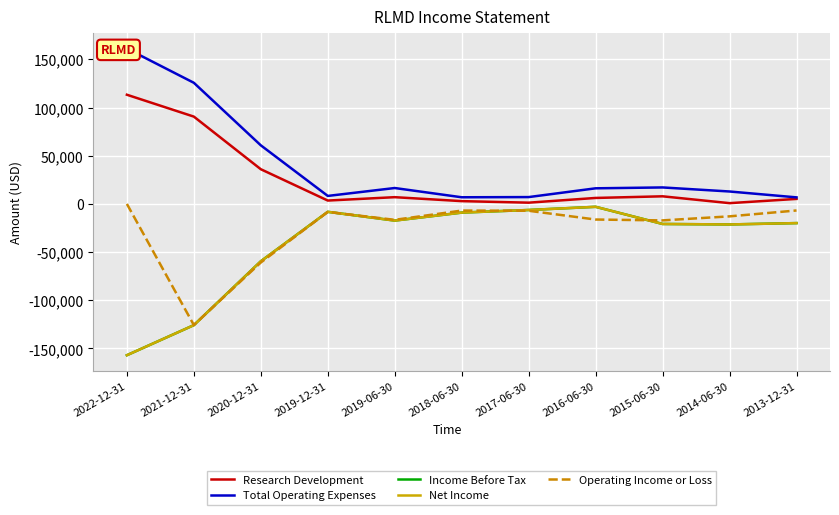

What is the difference between the highest and lowest values at 2021-12-31?

251500